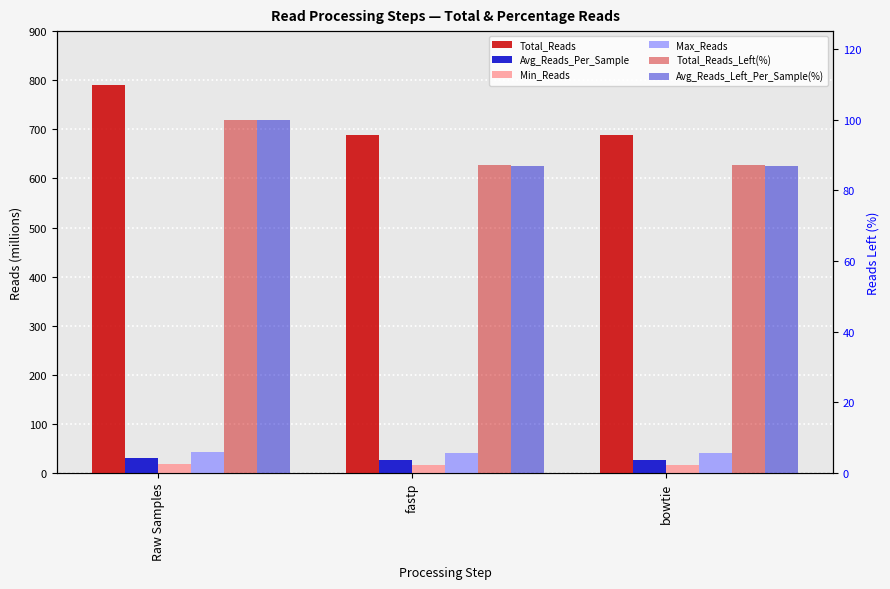

Reading right to left, list all the values displayed in this chart.

Total_Reads: bowtie=688.8	fastp=689.2	Raw Samples=791.2
Avg_Reads_Per_Sample: bowtie=26.5	fastp=26.5	Raw Samples=30.4
Min_Reads: bowtie=15.9	fastp=15.9	Raw Samples=18.9
Max_Reads: bowtie=40.6	fastp=40.6	Raw Samples=43.4
Total_Reads_Left(%): bowtie=87.1	fastp=87.1	Raw Samples=100.0
Avg_Reads_Left_Per_Sample(%): bowtie=86.9	fastp=86.9	Raw Samples=100.0